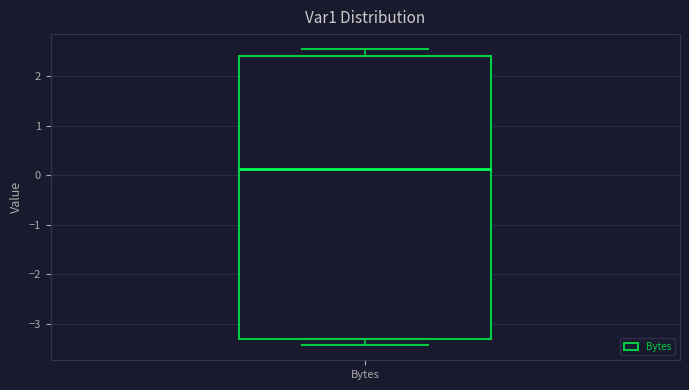

Where does the lower whisker of the box for Bytes end on the y-axis? The values are not printed on the chart, so give them approximately, as read against the axis.

-3.4